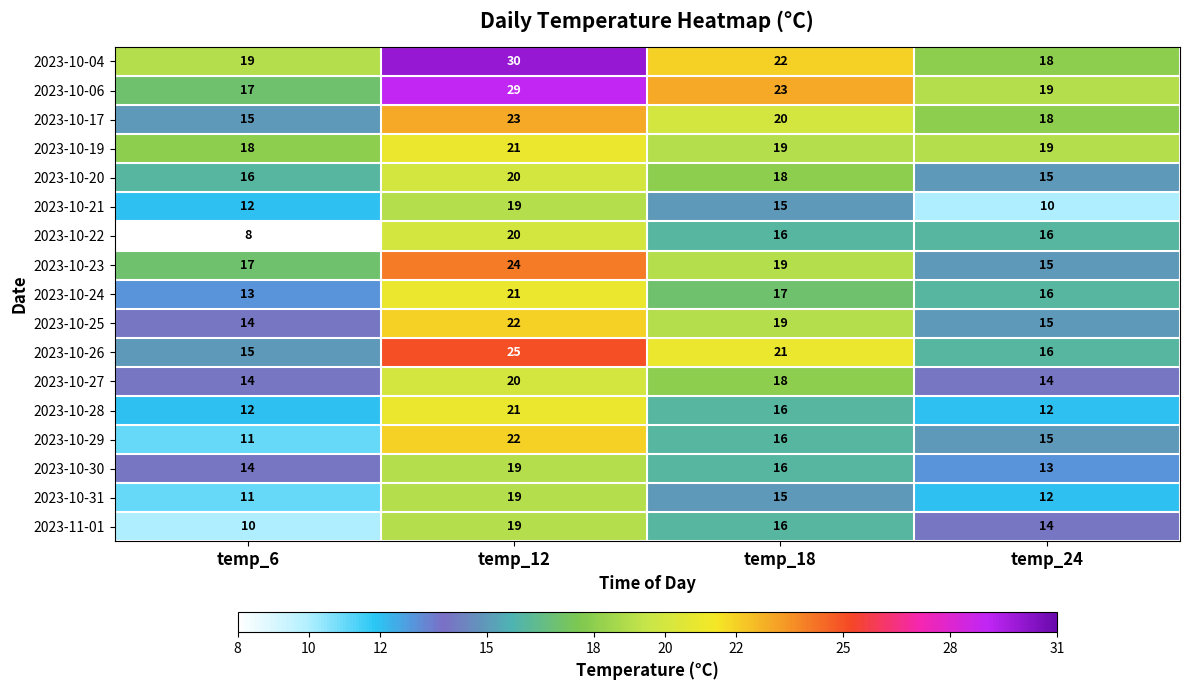

Between temp_12 and temp_24, which series saw the biggest shift?

2023-10-04